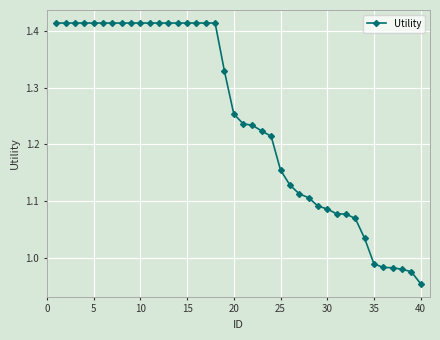

What is the sum of all values?

49.7